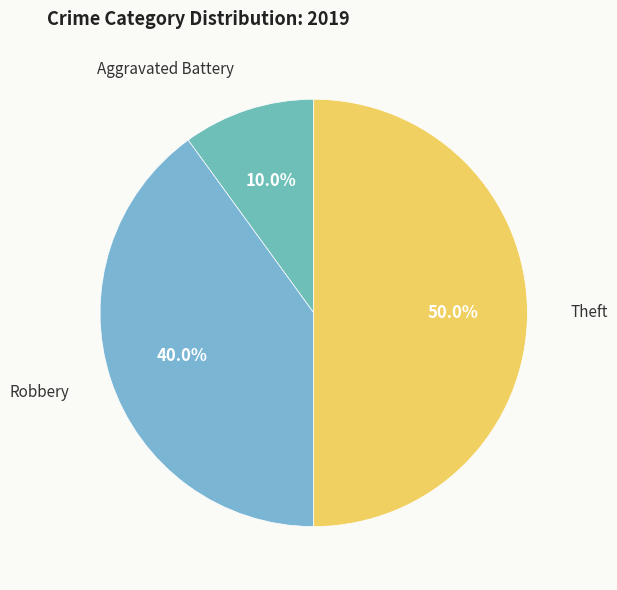

Count the number of slices in the pie.

3